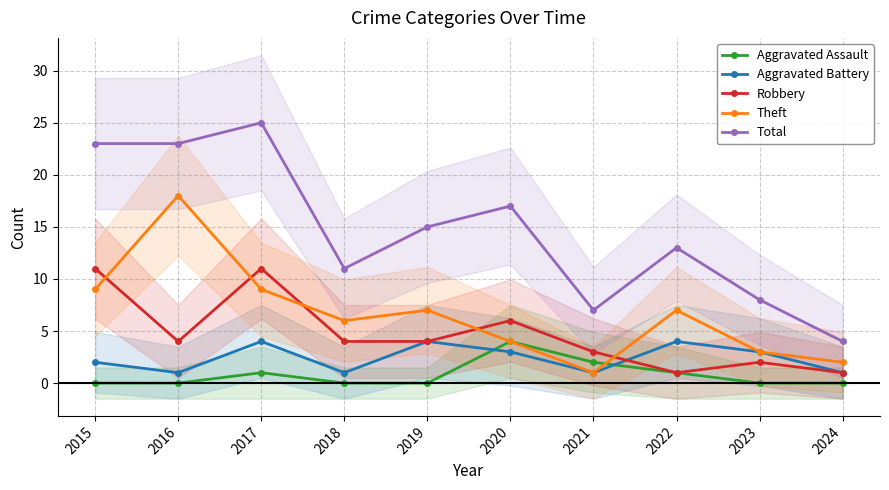

What are all the series names shown in the legend?

Aggravated Assault, Aggravated Battery, Robbery, Theft, Total